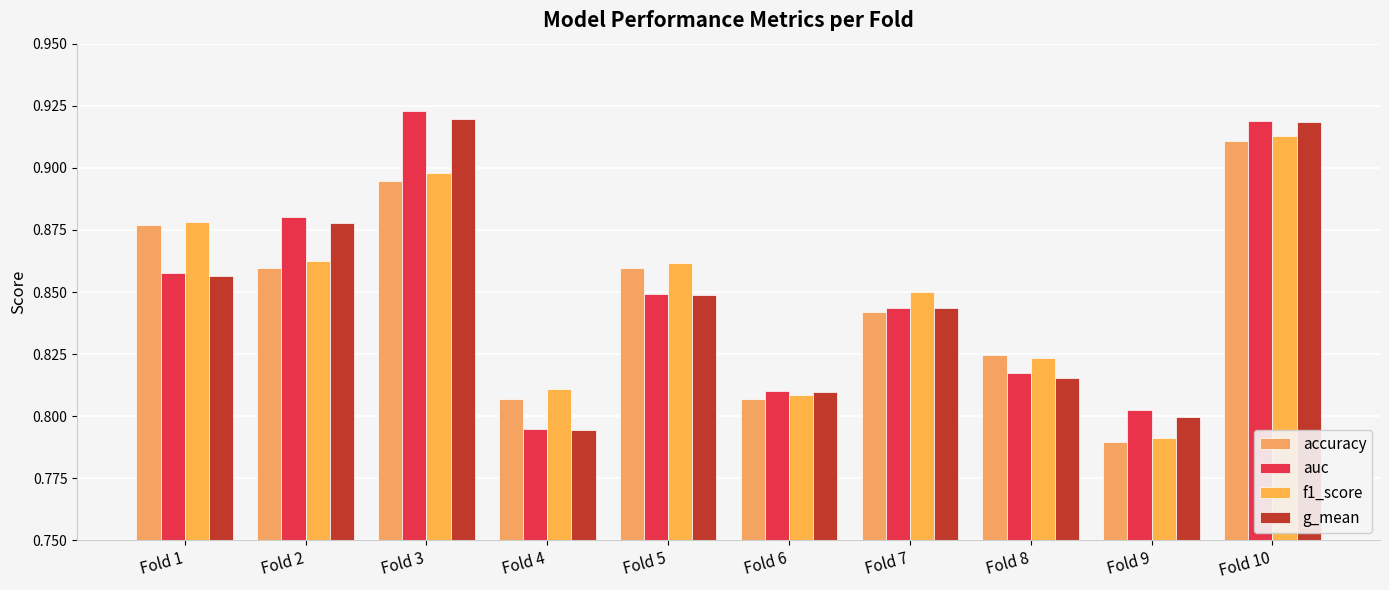

Reading right to left, list all the values displayed in this chart.

accuracy: 0.9	0.8	0.8	0.8	0.8	0.9	0.8	0.9	0.9	0.9
auc: 0.9	0.8	0.8	0.8	0.8	0.8	0.8	0.9	0.9	0.9
f1_score: 0.9	0.8	0.8	0.9	0.8	0.9	0.8	0.9	0.9	0.9
g_mean: 0.9	0.8	0.8	0.8	0.8	0.8	0.8	0.9	0.9	0.9